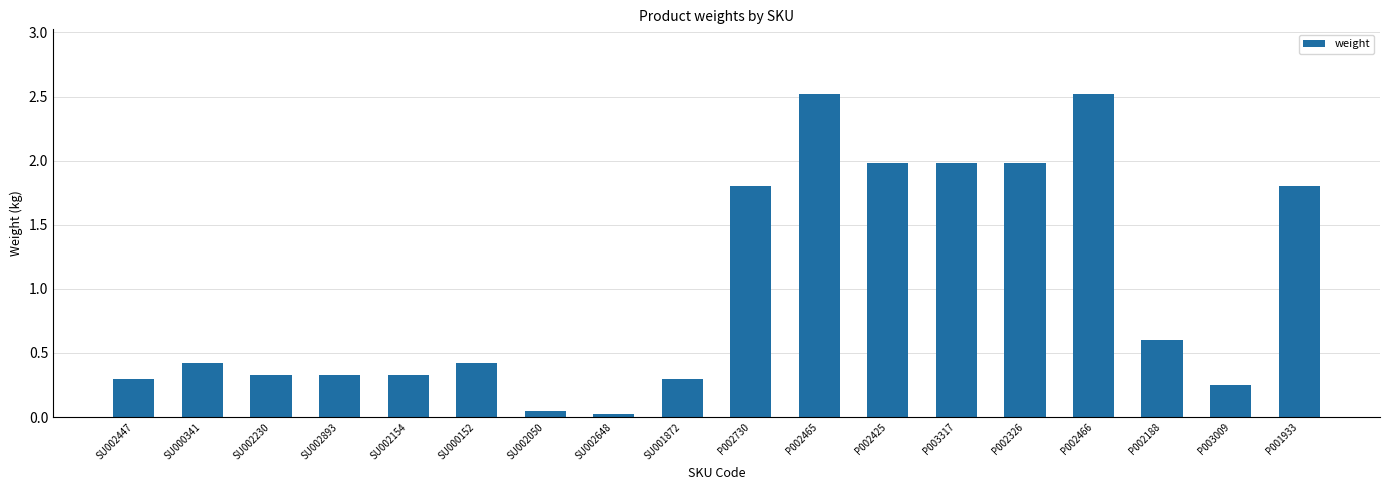

What is the difference between the maximum and minimum values?

2.5